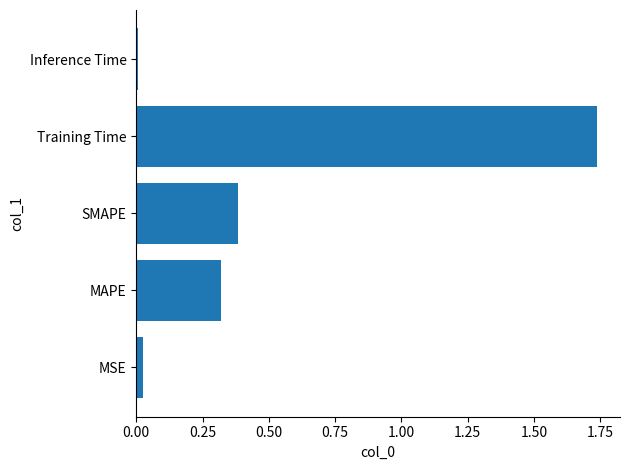

Between Training Time and SMAPE, which is larger?

Training Time